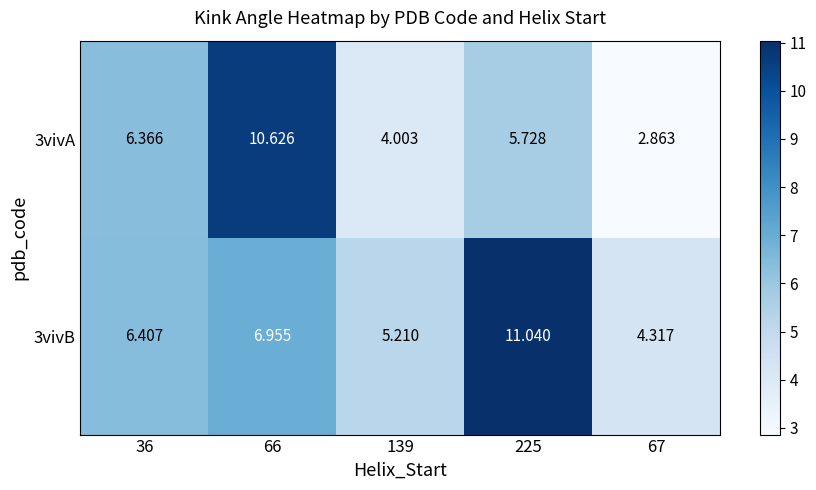

Is the value of 3vivB at 139 greater than the value of 3vivA at 139?

Yes